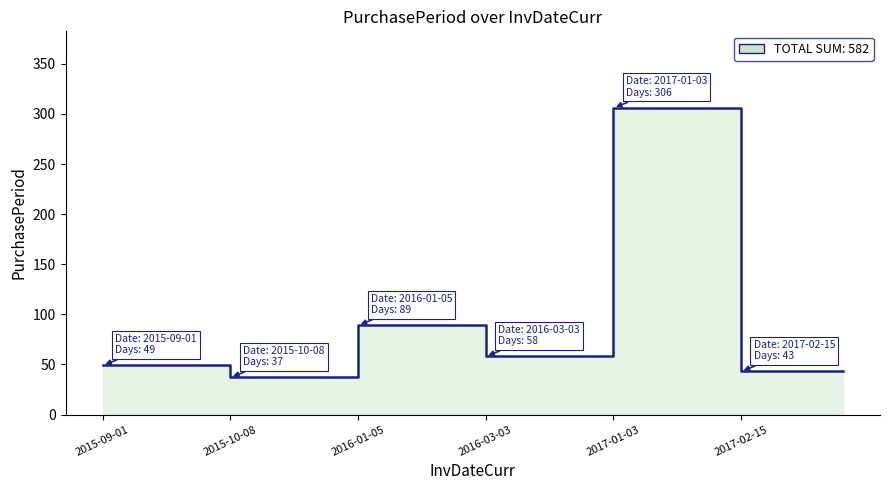

Which category has the highest value across all series?

2017-01-03